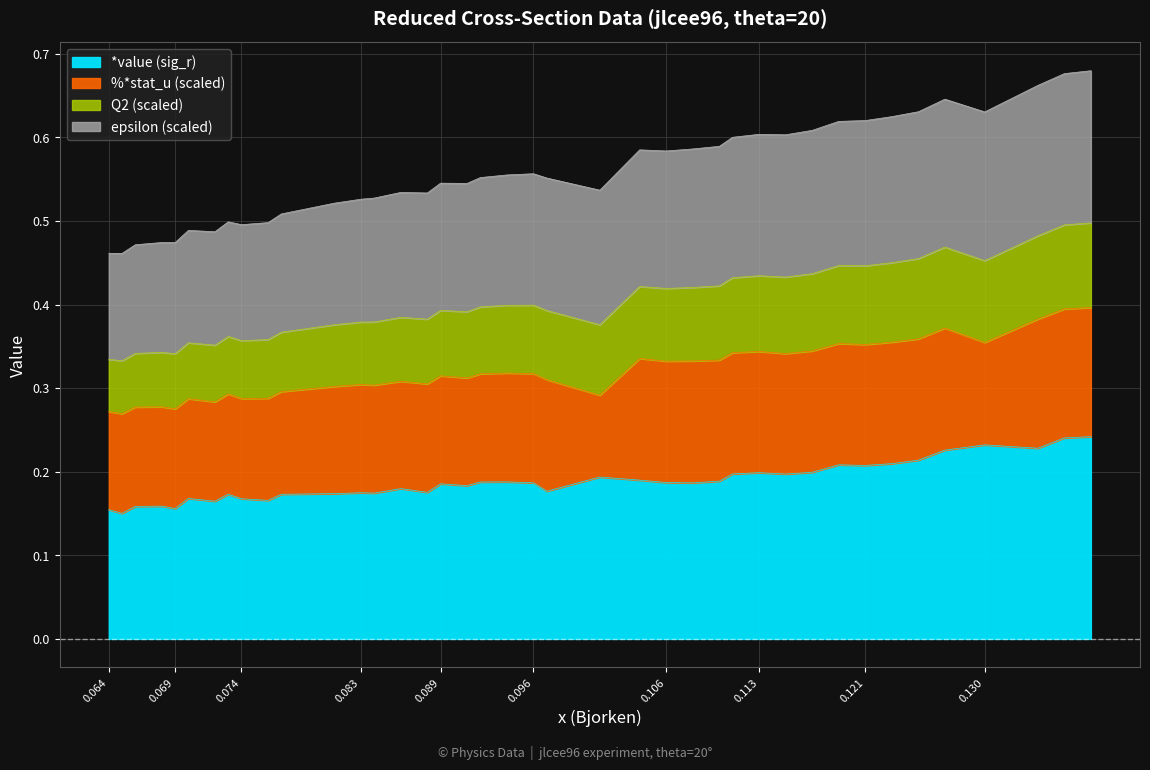

What is the sum of all Q2 values?

22.4